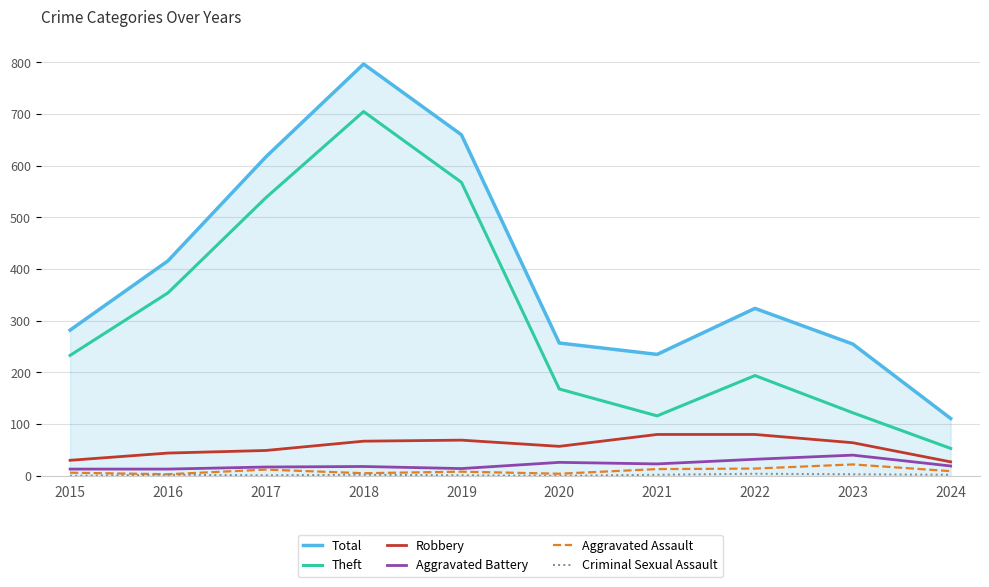

What is the difference between the maximum and second lowest values in the Total series?

562